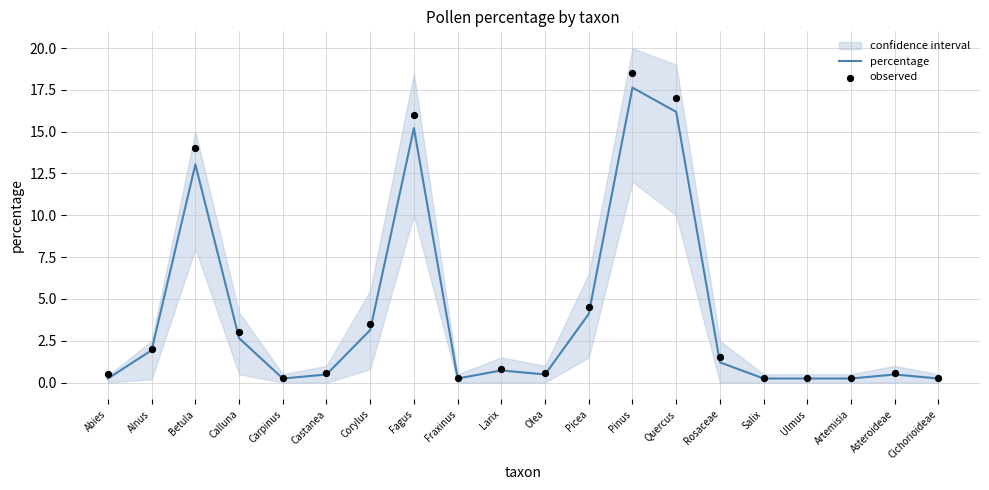

Is the value of observed at Asteroideae greater than the value of percentage at Asteroideae?

Yes